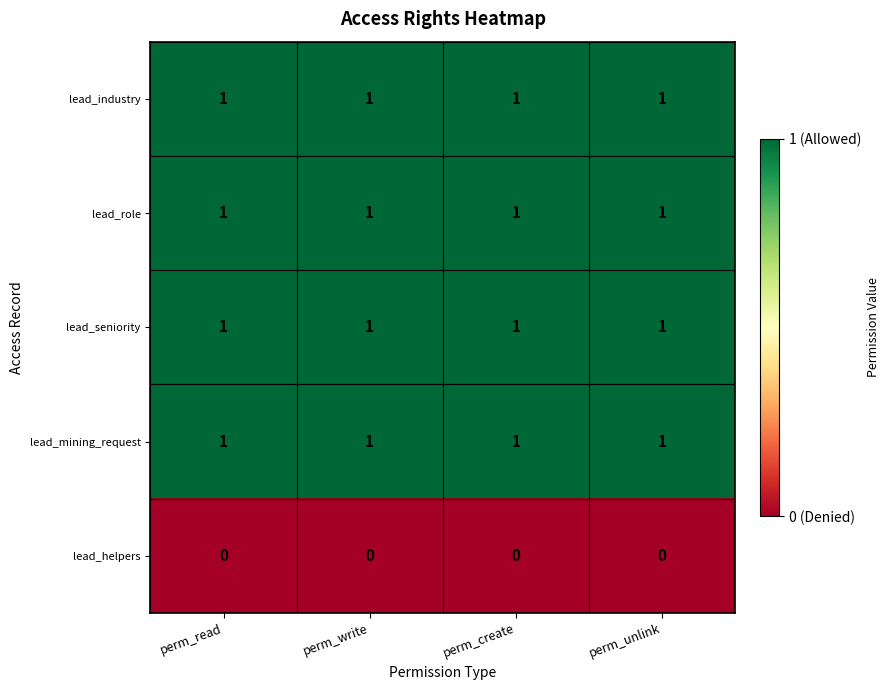

What is the sum of all lead_seniority values?

4